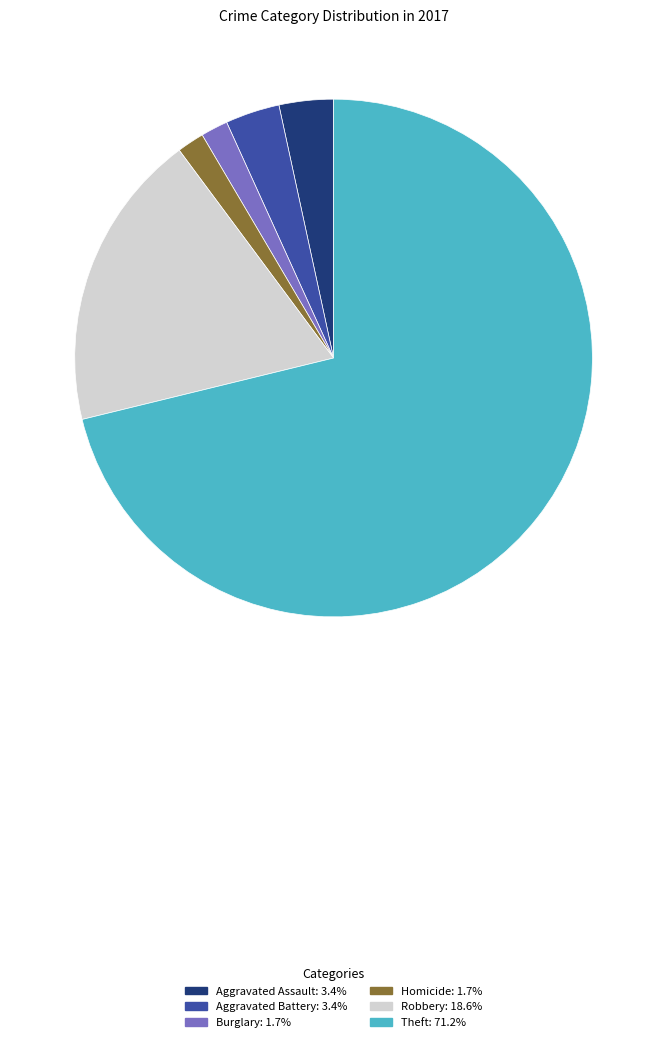

Does any single category account for the majority?

Yes